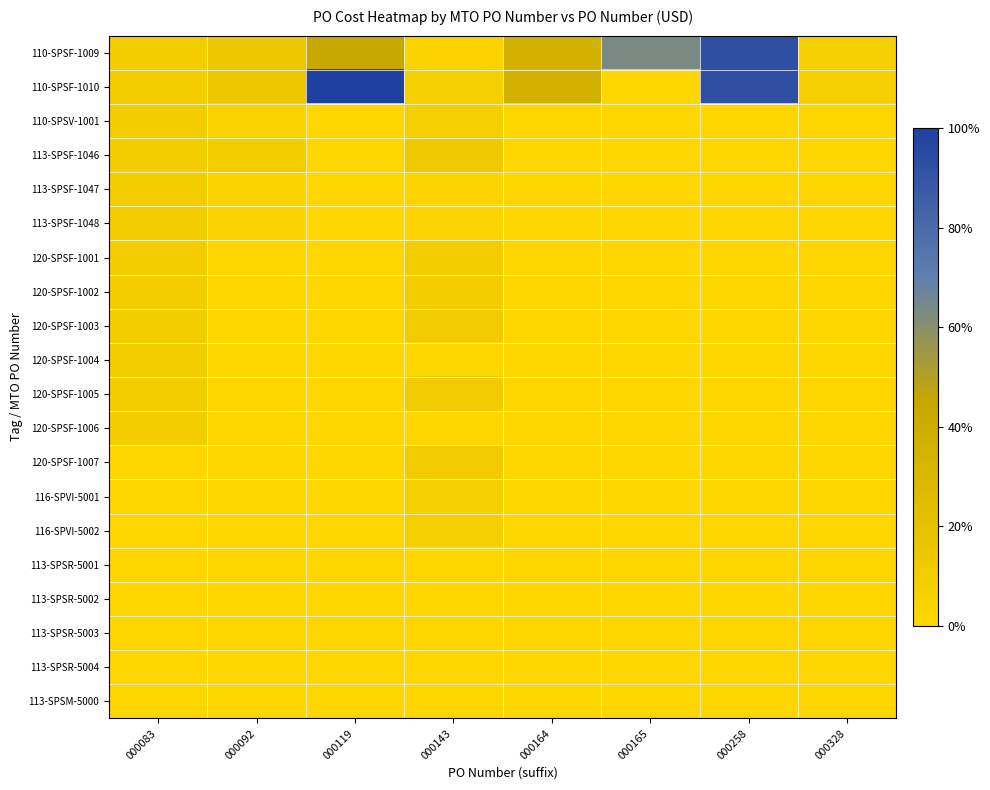

Reading left to right, list all the values displayed in this chart.

110-SPSF-1009: 000083=0.1	000092=0.1	000119=0.5	000143=0.0	000164=0.4	000165=0.6	000258=0.9	000328=0.1
110-SPSF-1010: 000083=0.1	000092=0.1	000119=1.0	000143=0.1	000164=0.4	000165=0.0	000258=0.9	000328=0.1
110-SPSV-1001: 000083=0.1	000092=0.0	000119=0.0	000143=0.1	000164=0.0	000165=0.0	000258=0.0	000328=0.0
113-SPSF-1046: 000083=0.1	000092=0.1	000119=0.0	000143=0.1	000164=0.0	000165=0.0	000258=0.0	000328=0.0
113-SPSF-1047: 000083=0.1	000092=0.0	000119=0.0	000143=0.0	000164=0.0	000165=0.0	000258=0.0	000328=0.0
113-SPSF-1048: 000083=0.1	000092=0.0	000119=0.0	000143=0.0	000164=0.0	000165=0.0	000258=0.0	000328=0.0
120-SPSF-1001: 000083=0.1	000092=0.0	000119=0.0	000143=0.1	000164=0.0	000165=0.0	000258=0.0	000328=0.0
120-SPSF-1002: 000083=0.1	000092=0.0	000119=0.0	000143=0.1	000164=0.0	000165=0.0	000258=0.0	000328=0.0
120-SPSF-1003: 000083=0.1	000092=0.0	000119=0.0	000143=0.1	000164=0.0	000165=0.0	000258=0.0	000328=0.0
120-SPSF-1004: 000083=0.1	000092=0.0	000119=0.0	000143=0.0	000164=0.0	000165=0.0	000258=0.0	000328=0.0
120-SPSF-1005: 000083=0.1	000092=0.0	000119=0.0	000143=0.1	000164=0.0	000165=0.0	000258=0.0	000328=0.0
120-SPSF-1006: 000083=0.1	000092=0.0	000119=0.0	000143=0.0	000164=0.0	000165=0.0	000258=0.0	000328=0.0
120-SPSF-1007: 000083=0.0	000092=0.0	000119=0.0	000143=0.1	000164=0.0	000165=0.0	000258=0.0	000328=0.0
116-SPVI-5001: 000083=0.0	000092=0.0	000119=0.0	000143=0.1	000164=0.0	000165=0.0	000258=0.0	000328=0.0
116-SPVI-5002: 000083=0.0	000092=0.0	000119=0.0	000143=0.1	000164=0.0	000165=0.0	000258=0.0	000328=0.0
113-SPSR-5001: 000083=0.0	000092=0.0	000119=0.0	000143=0.0	000164=0.0	000165=0.0	000258=0.0	000328=0.0
113-SPSR-5002: 000083=0.0	000092=0.0	000119=0.0	000143=0.0	000164=0.0	000165=0.0	000258=0.0	000328=0.0
113-SPSR-5003: 000083=0.0	000092=0.0	000119=0.0	000143=0.0	000164=0.0	000165=0.0	000258=0.0	000328=0.0
113-SPSR-5004: 000083=0.0	000092=0.0	000119=0.0	000143=0.0	000164=0.0	000165=0.0	000258=0.0	000328=0.0
113-SPSM-5000: 000083=0.0	000092=0.0	000119=0.0	000143=0.0	000164=0.0	000165=0.0	000258=0.0	000328=0.0